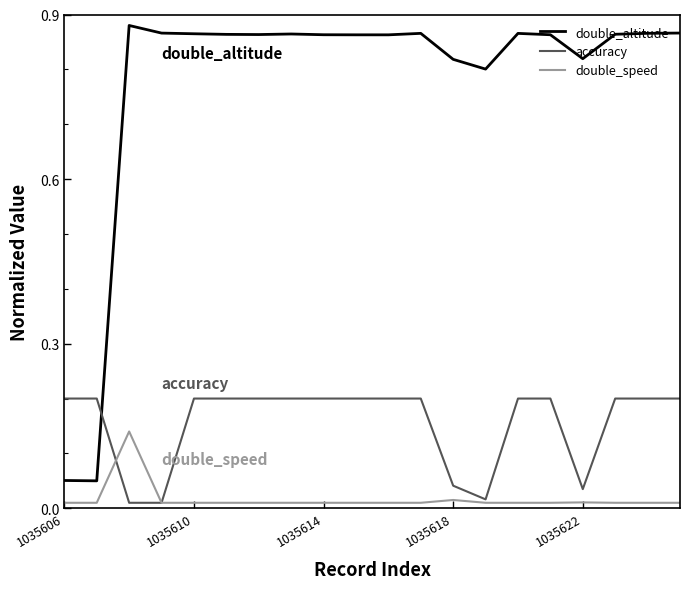

Which series has the largest total across all categories?

double_altitude